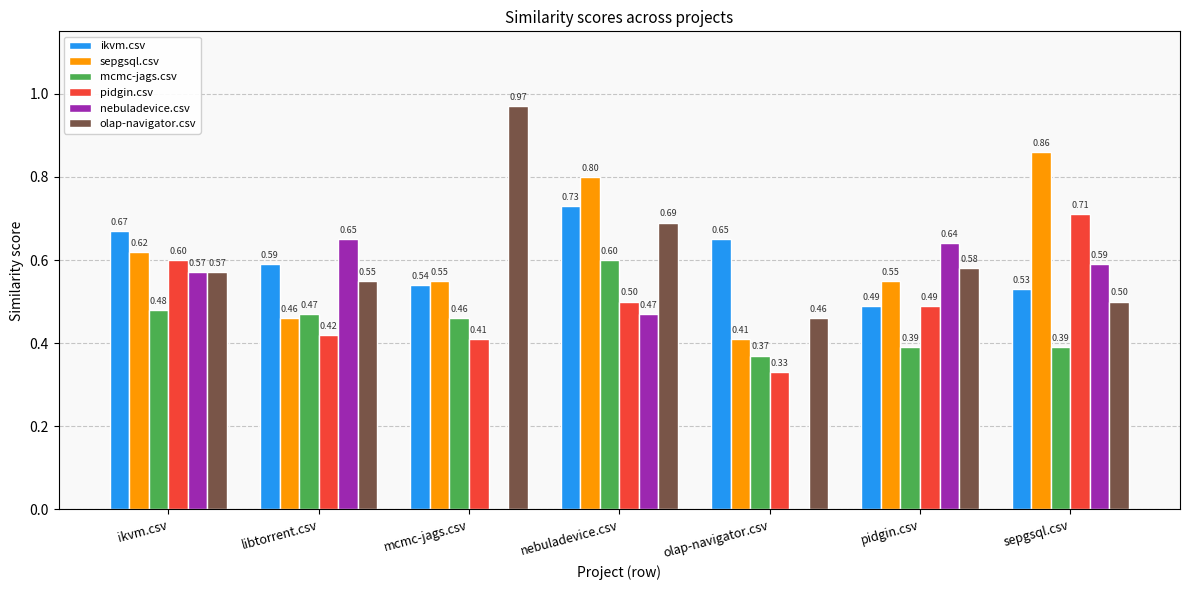

Where is mcmc-jags.csv nearest to the value 0?

olap-navigator.csv